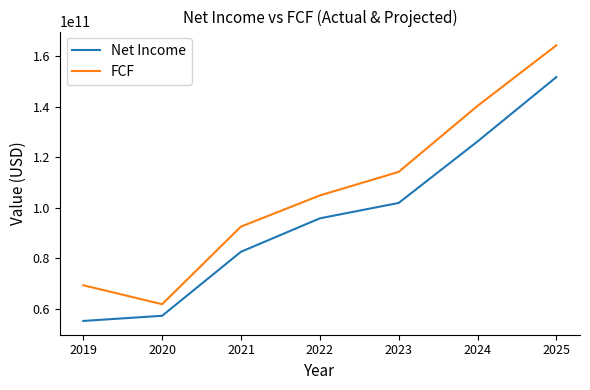

What is the minimum value for FCF?

61917000000.0